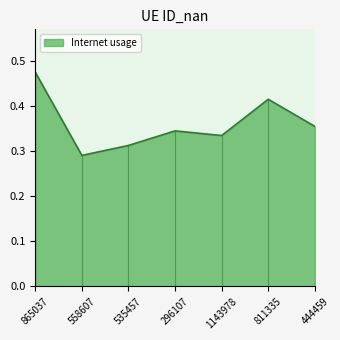

What is the greatest value displayed?

0.5